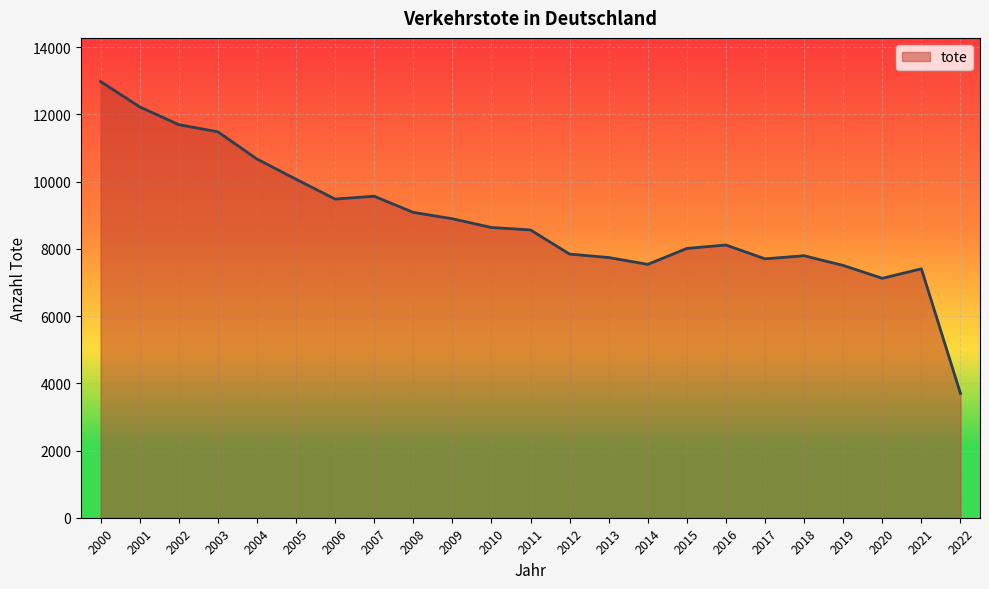

What is the change in value from 2000 to 2010?

-4344